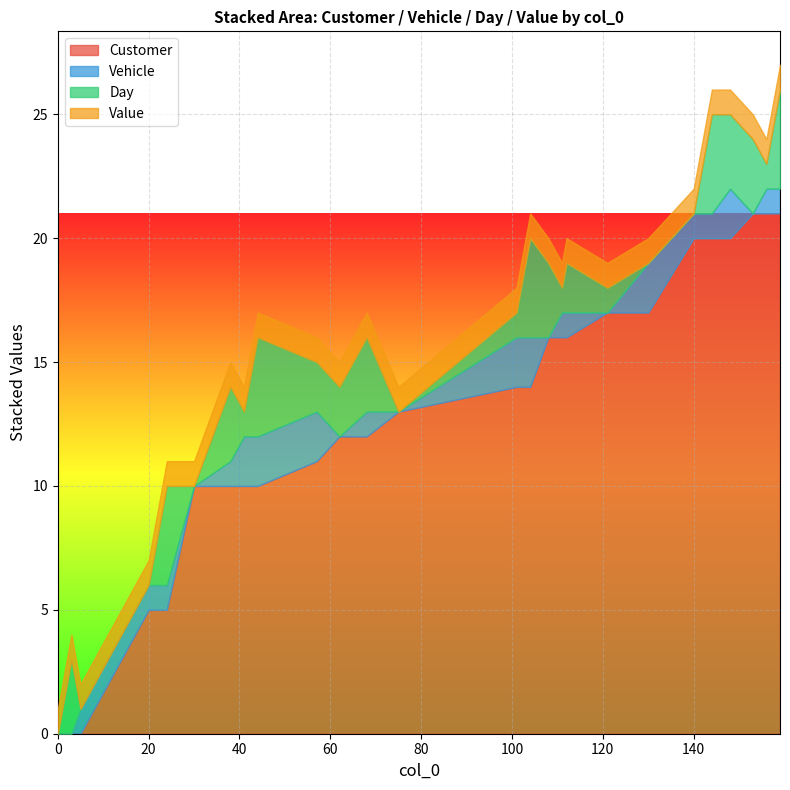

How many times do Value and Customer cross each other?

1